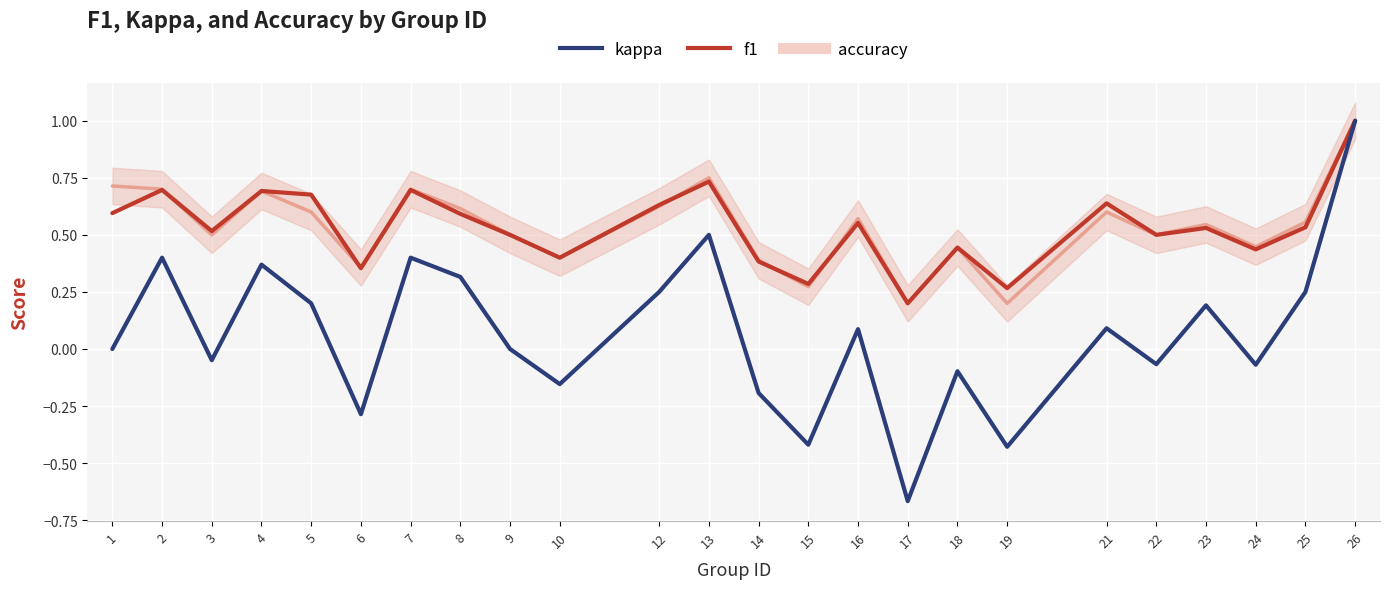

In kappa, how many points are higher than both neighbors (excluding endpoints)?

8